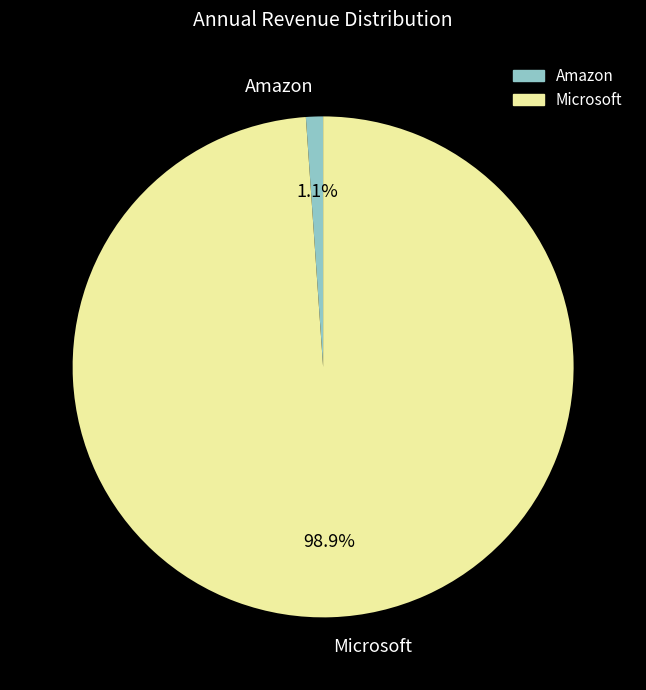

Rank the categories by value from lowest to highest.

Amazon, Microsoft